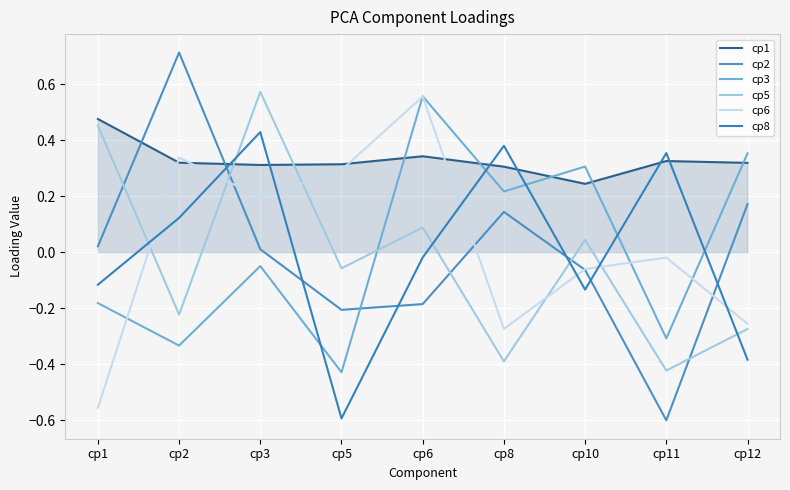

Is this an area chart (filled region under the line)?

Yes